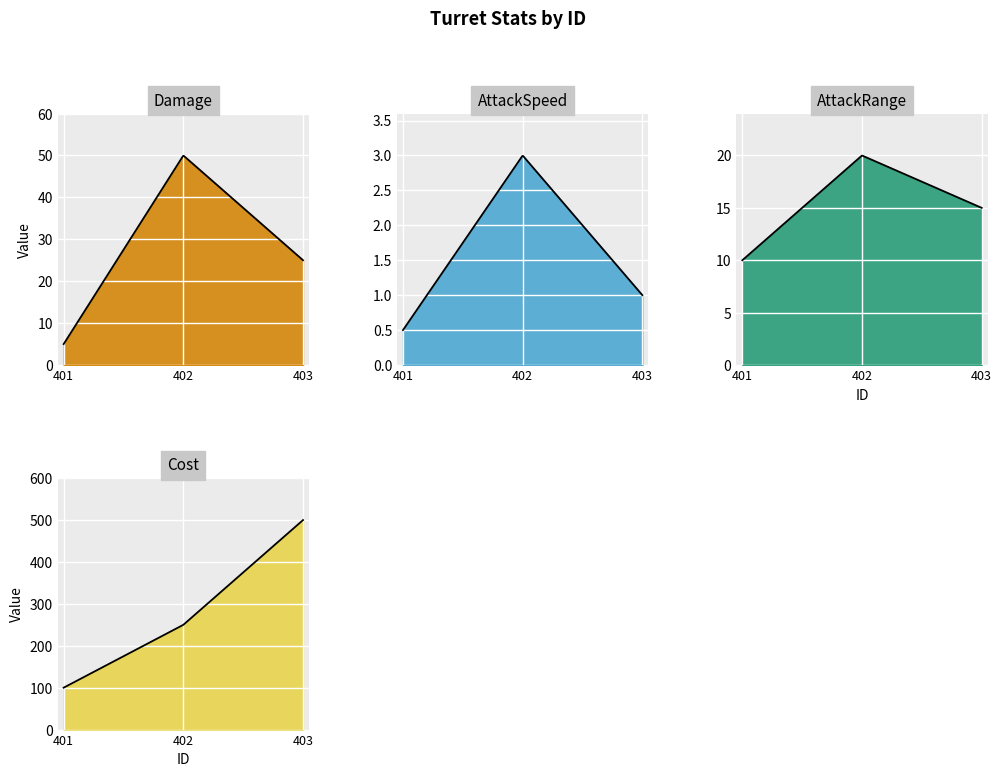

Reading left to right, transcribe all the data shown in this chart.

Damage: 401=5.0	402=50.0	403=25.0
AttackSpeed: 401=0.5	402=3.0	403=1.0
AttackRange: 401=10.0	402=20.0	403=15.0
Cost: 401=100.0	402=250.0	403=500.0